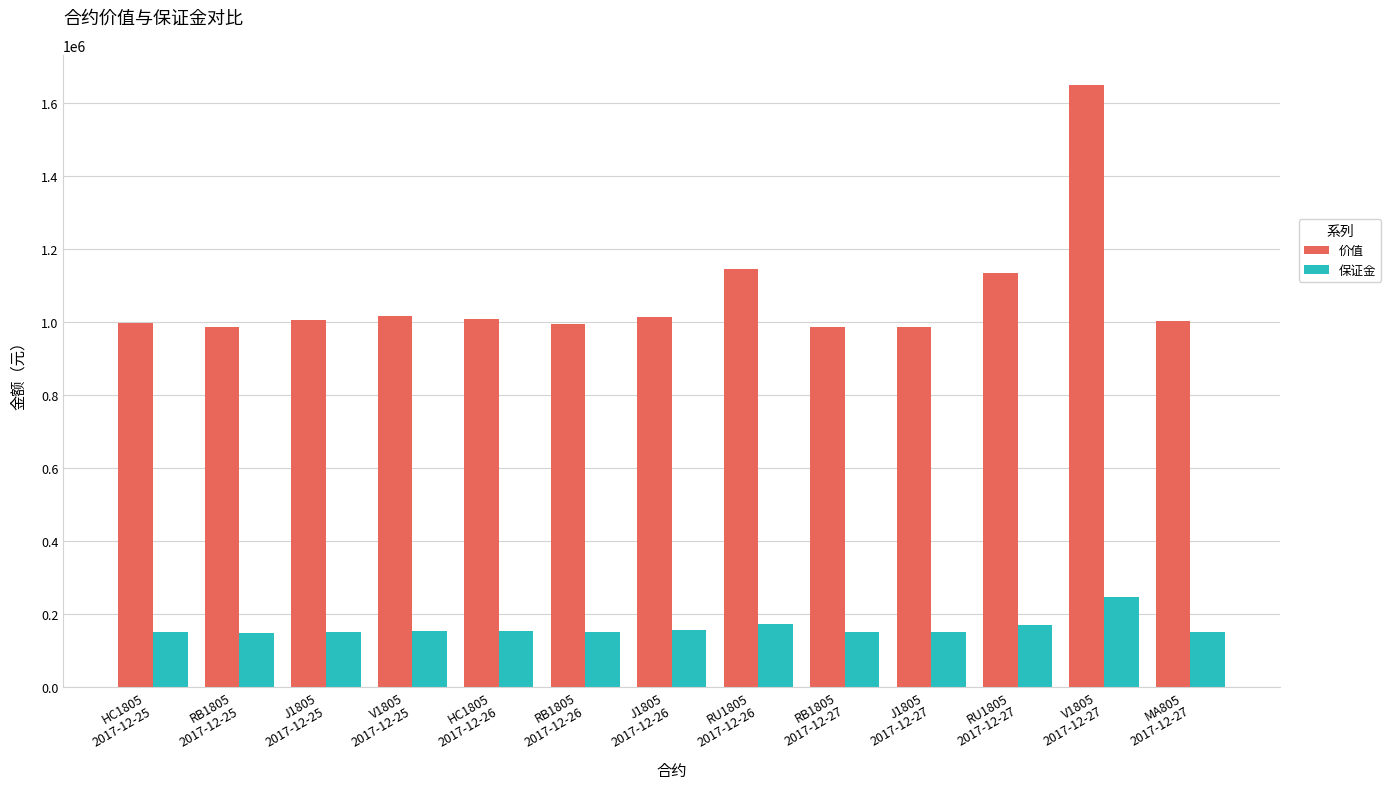

Rank the series by their average value, from lowest to highest.

保证金, 价值